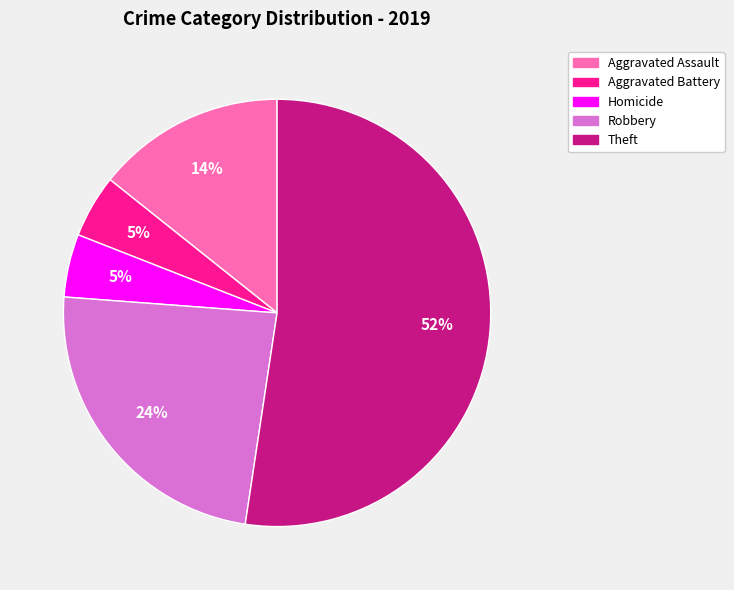

True or false: Aggravated Assault accounts for 14% of the total.

True